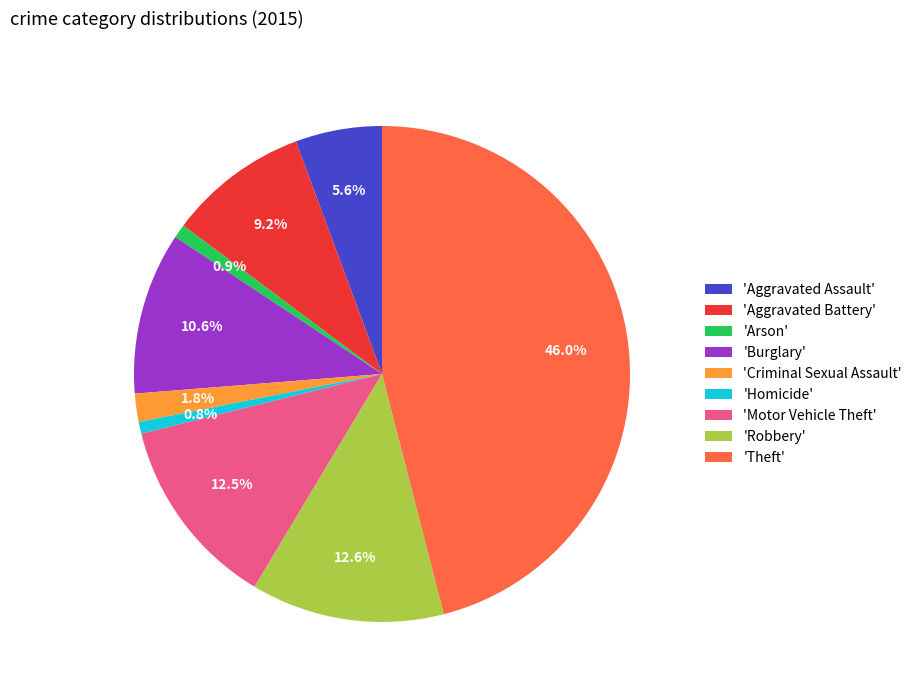

What is the total percentage of 'Burglary' and 'Theft'?

56.6%